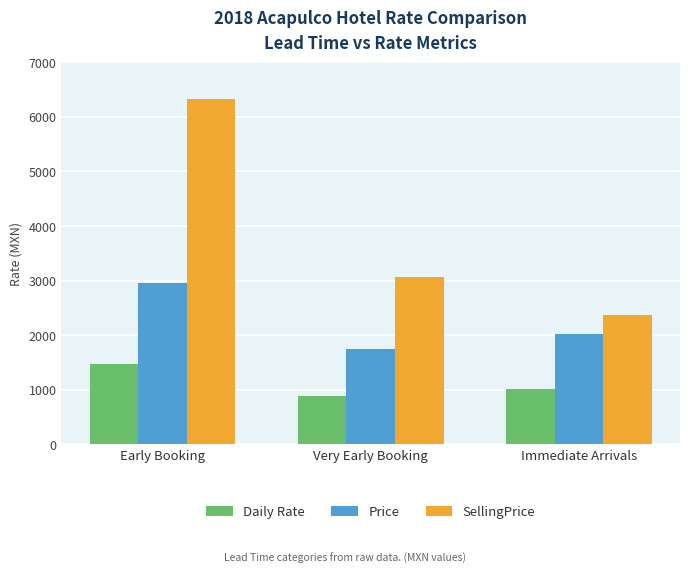

List the series in order of their overall mean, lowest first.

Daily Rate, Price, SellingPrice